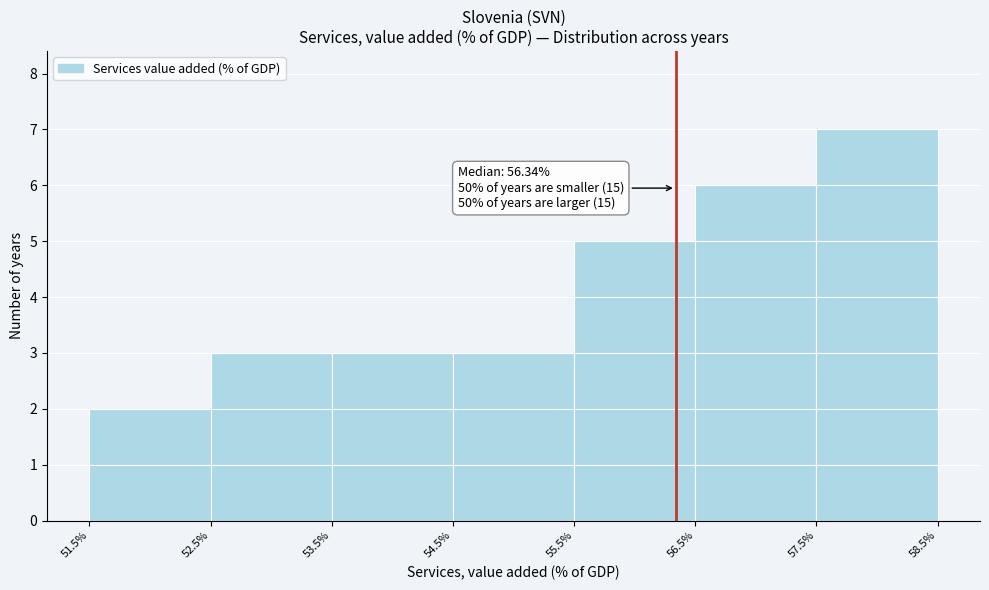

Which range on the x-axis has the tallest bar?

57.5% to 58.5%